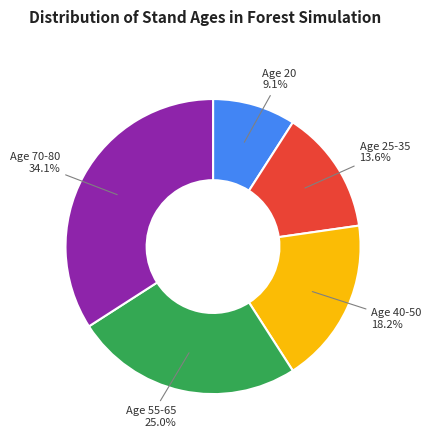

What is the largest slice in the pie chart?

Age 70-80